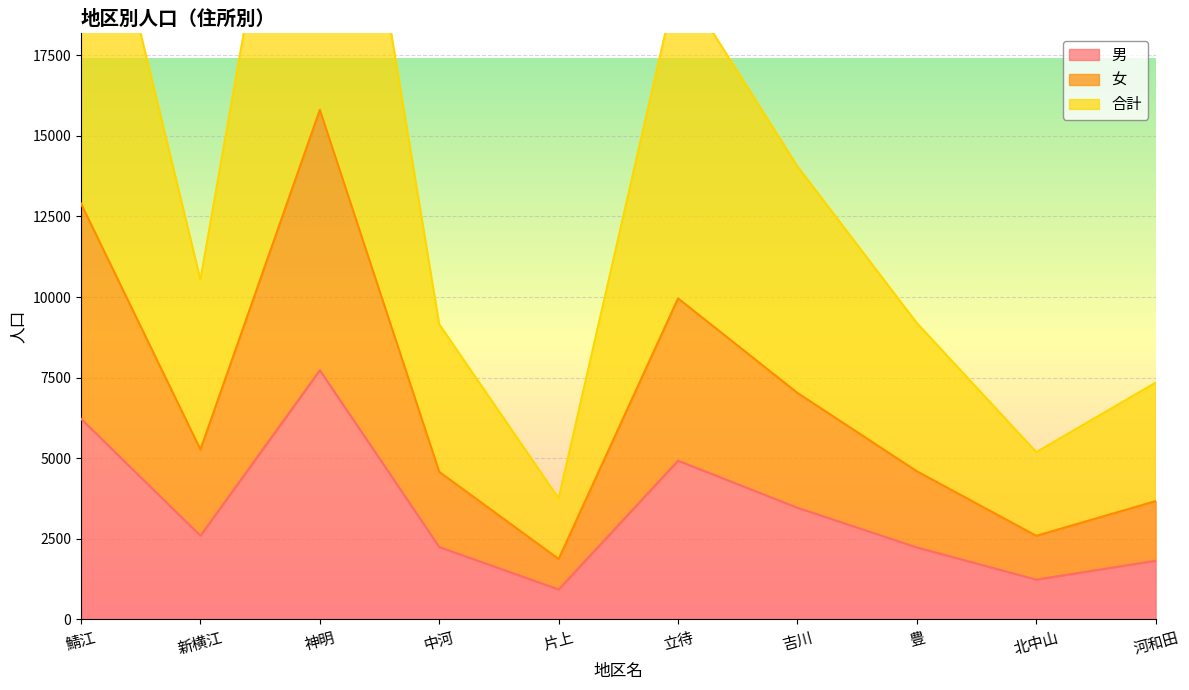

What is the lowest value of the 合計 series?

3754